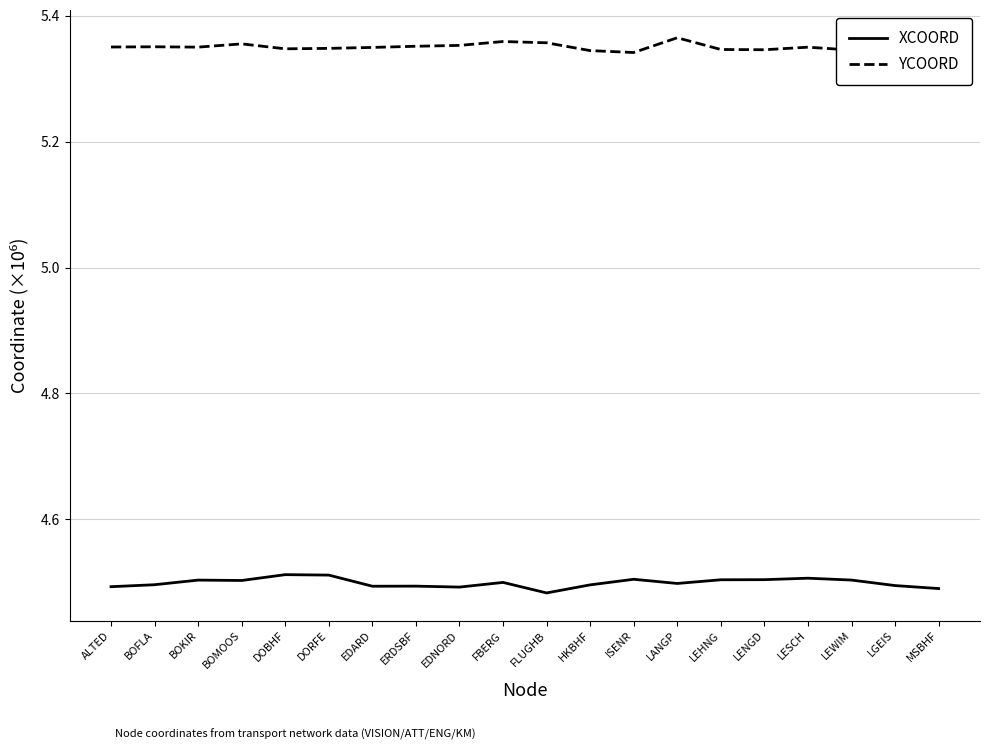

True or false: XCOORD has a value of 4.5 at FLUGHB.

True